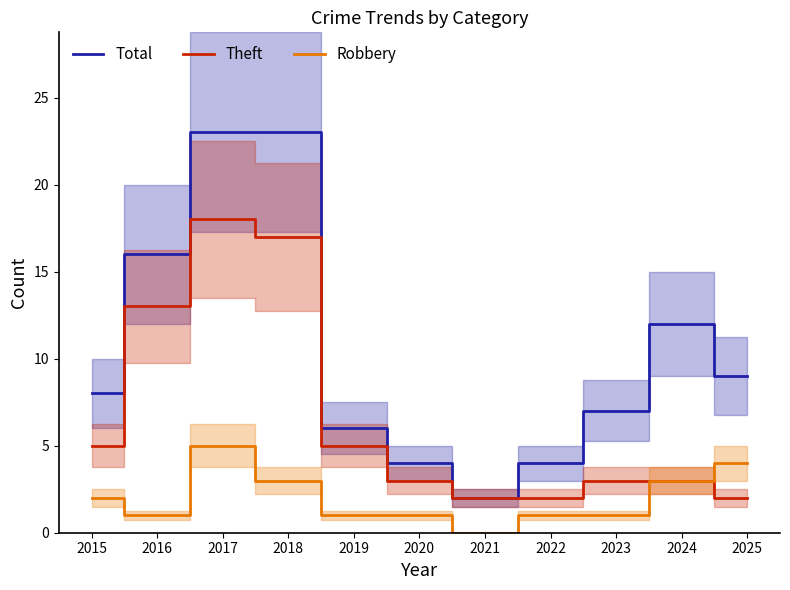

At which label does Theft first exceed 3?

2015